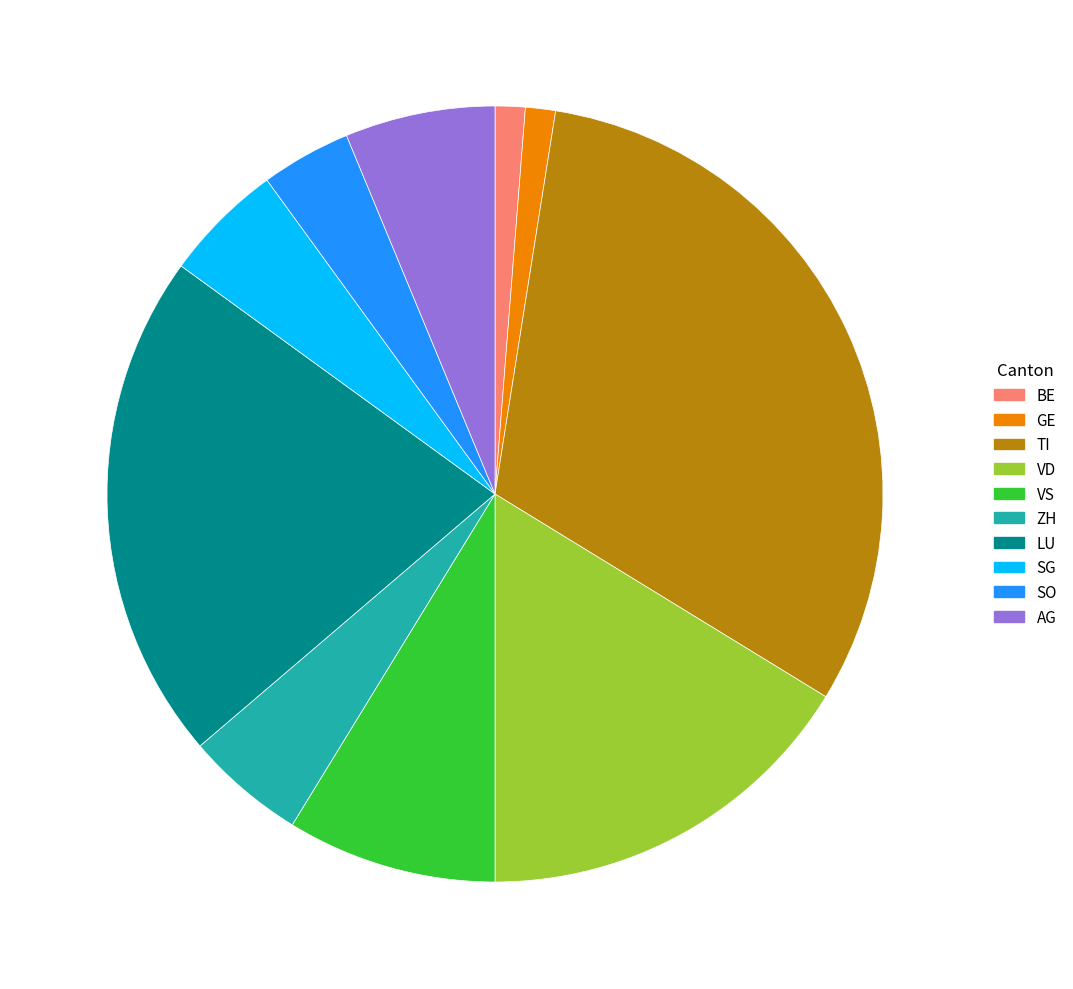

Does any single category account for the majority?

No